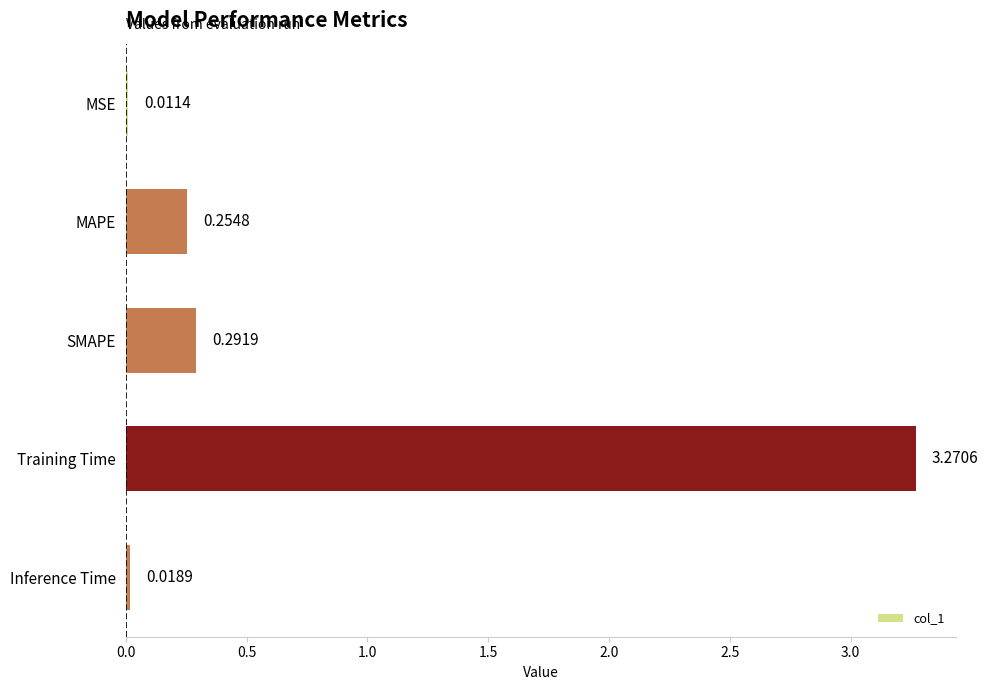

What is the label of the 1st bar from the top?

MSE